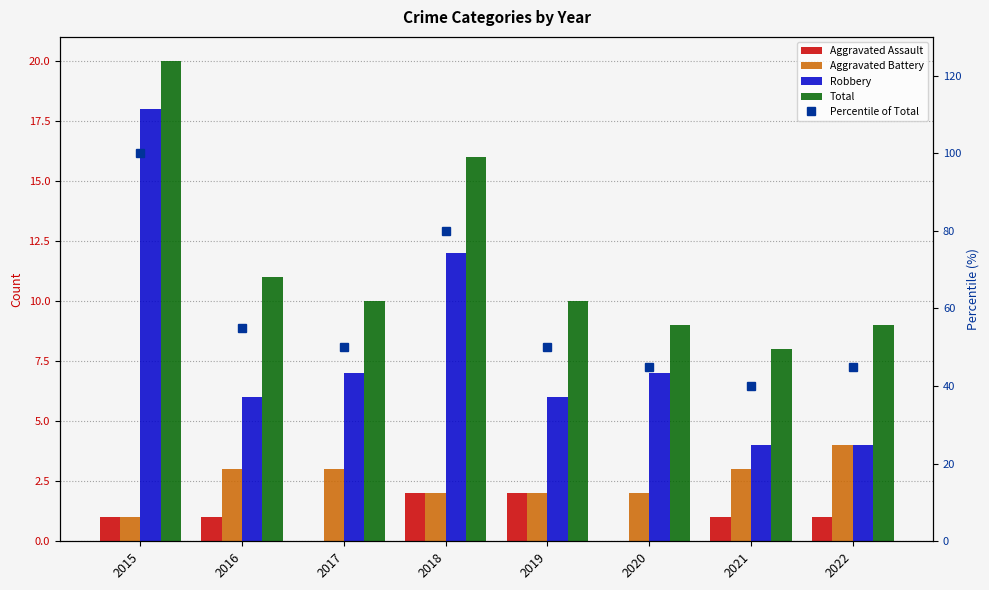

How many groups of bars are there?

8